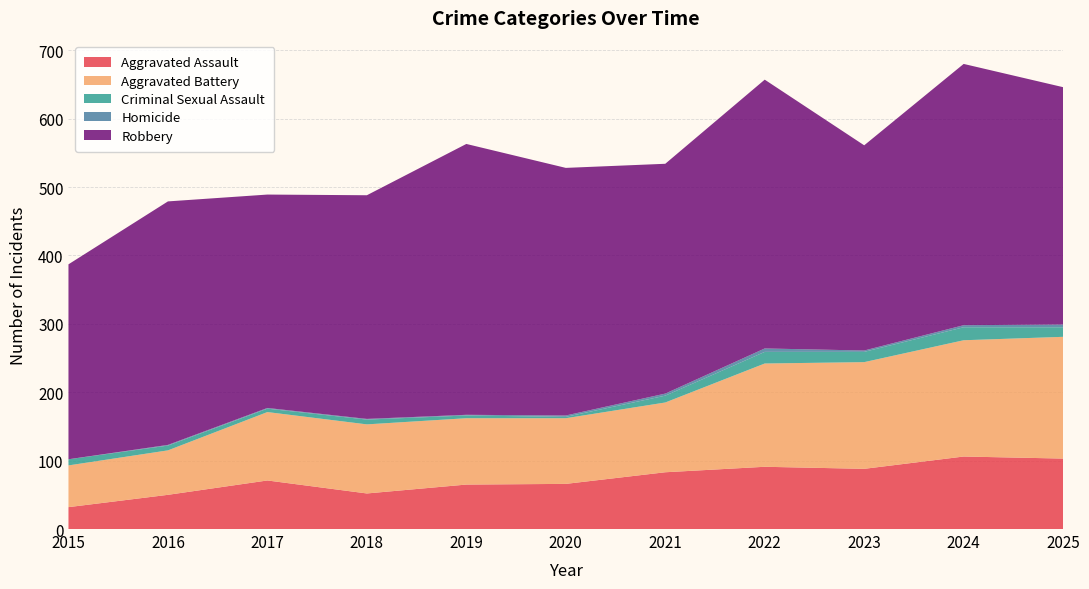

Reading left to right, transcribe all the data shown in this chart.

Aggravated Assault: 32	50	71	52	65	66	83	91	88	106	103
Aggravated Battery: 61	65	100	101	97	96	102	151	156	170	178
Criminal Sexual Assault: 9	7	5	7	4	2	10	17	15	19	14
Homicide: 0	1	1	1	1	2	3	5	2	3	4
Robbery: 285	356	312	327	396	362	336	393	300	382	347